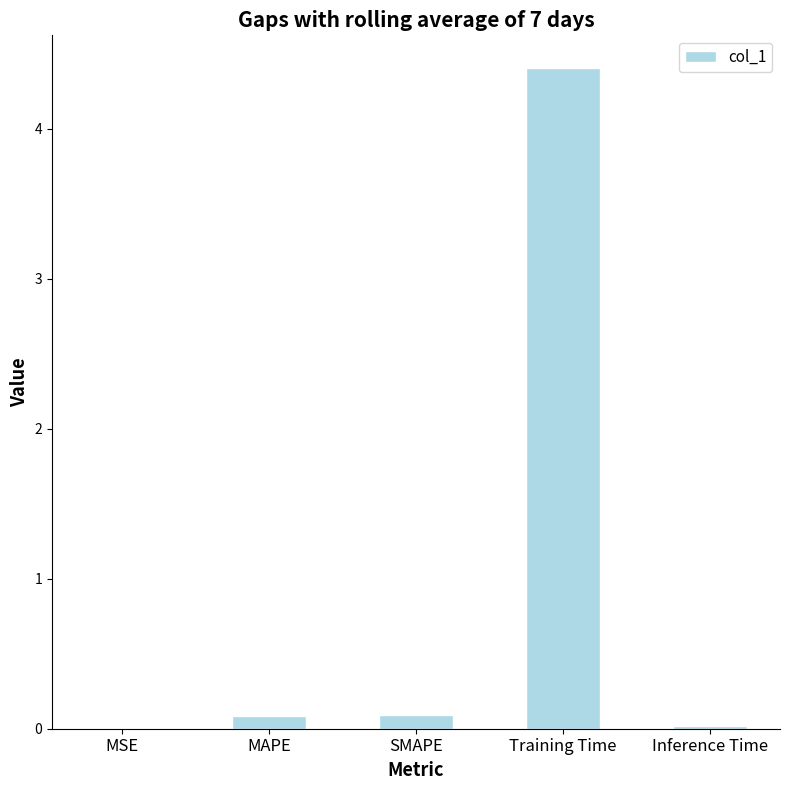

At which category does the chart reach its peak across all series?

Training Time